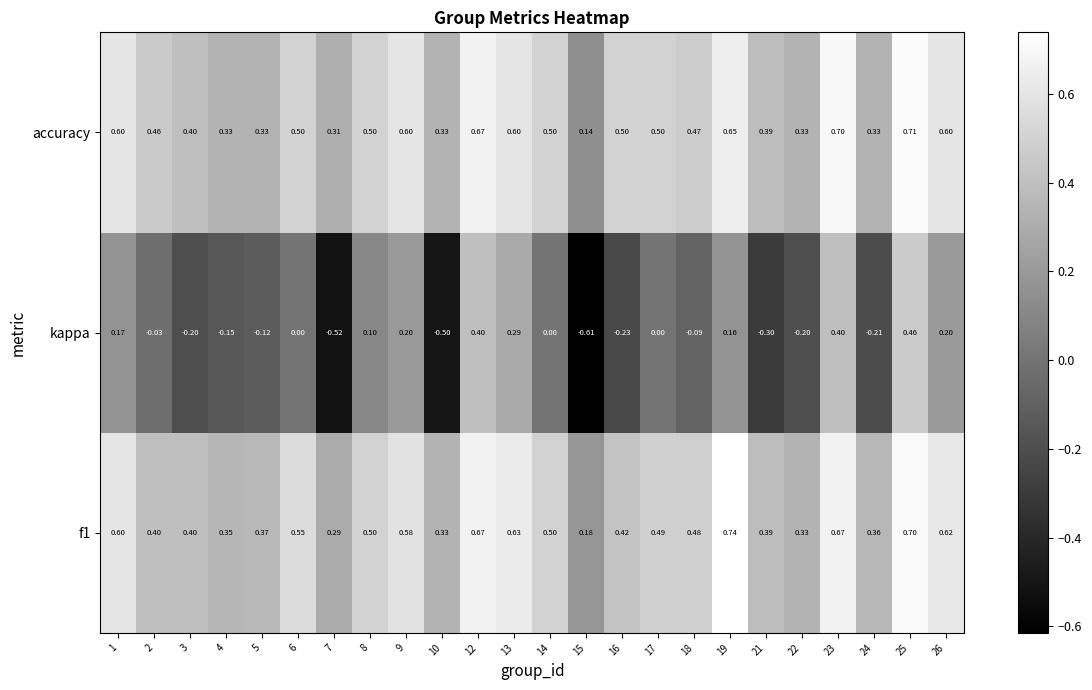

At 17, list the series in order from smallest to largest.

kappa, f1, accuracy